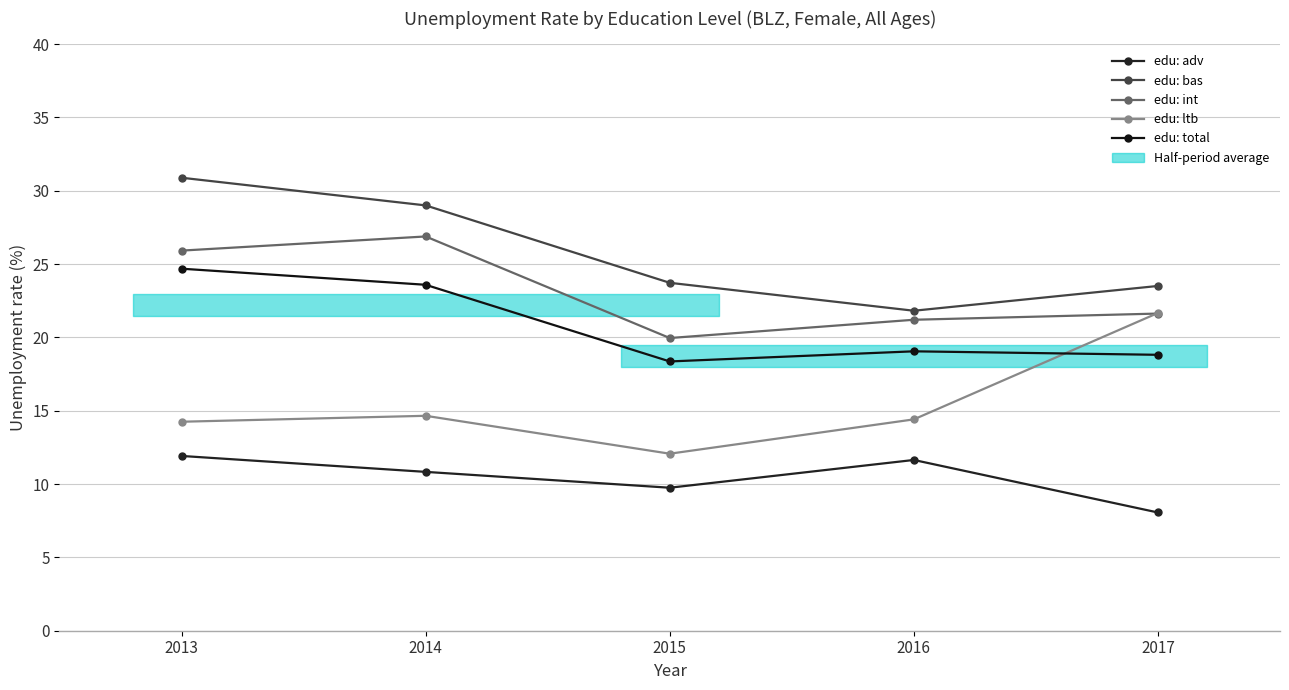

At 2016, list the series in order from smallest to largest.

edu: adv, edu: ltb, edu: total, edu: int, edu: bas